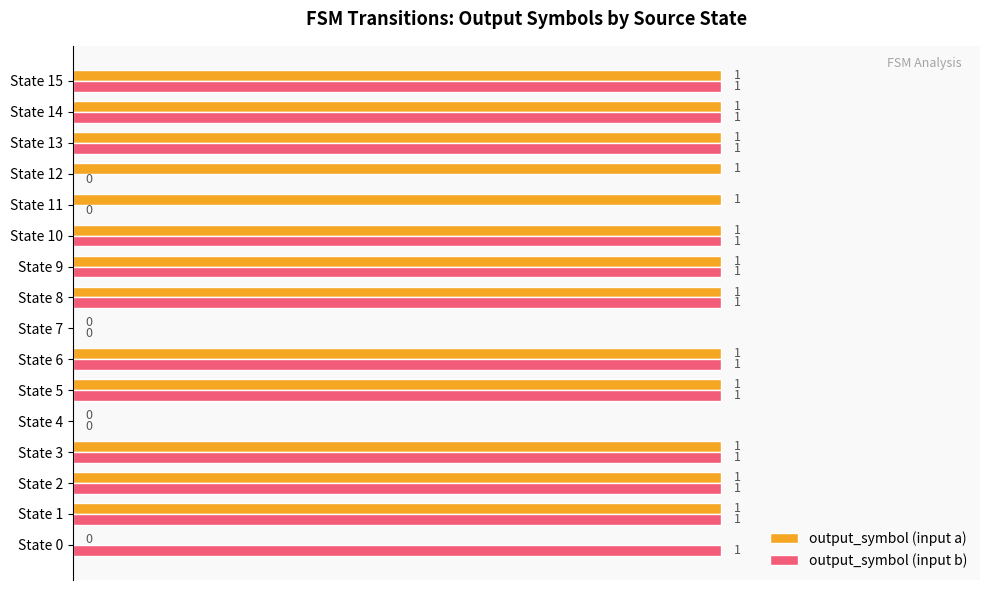

What is the sum of all output_symbol (input b) values?

12